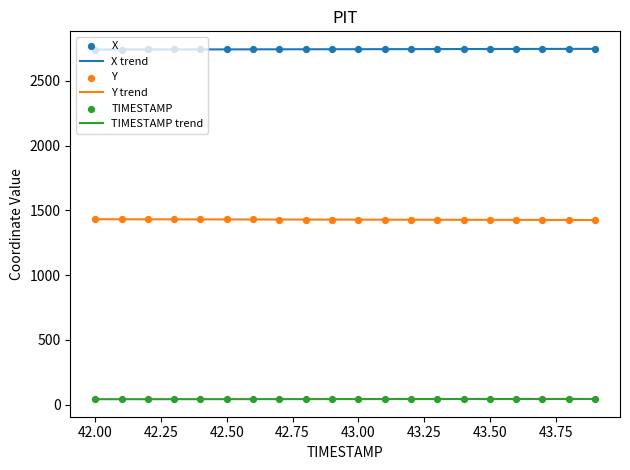

What is the total value across all series at 42.9?

4216.1